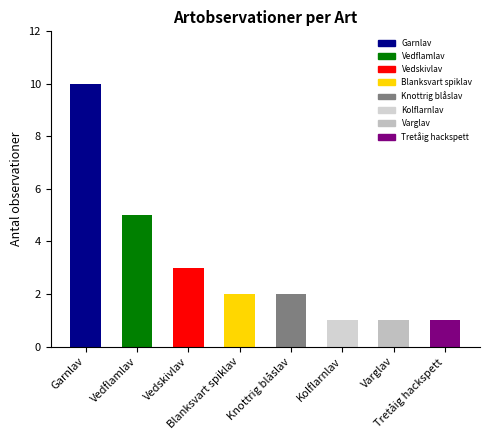

What is the ratio of the value at Garnlav to the value at Blanksvart spiklav?

5.0